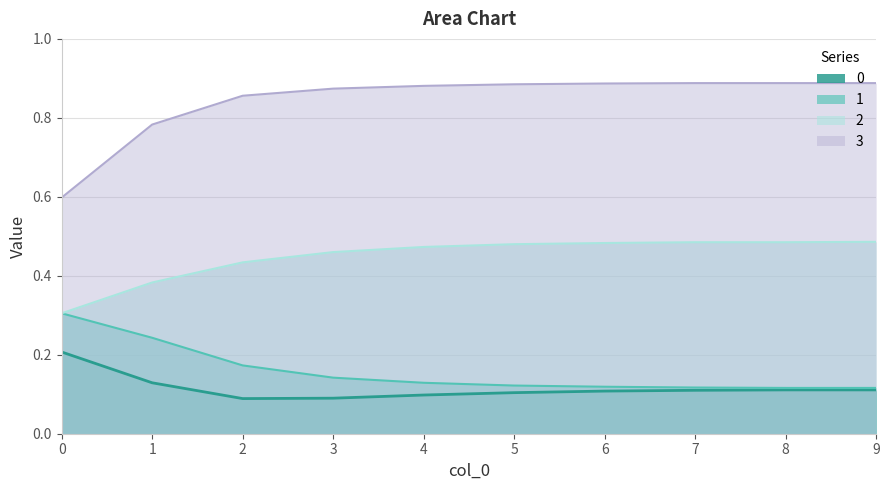

What is the sum of the 3 values at 2 and 6?

1.7